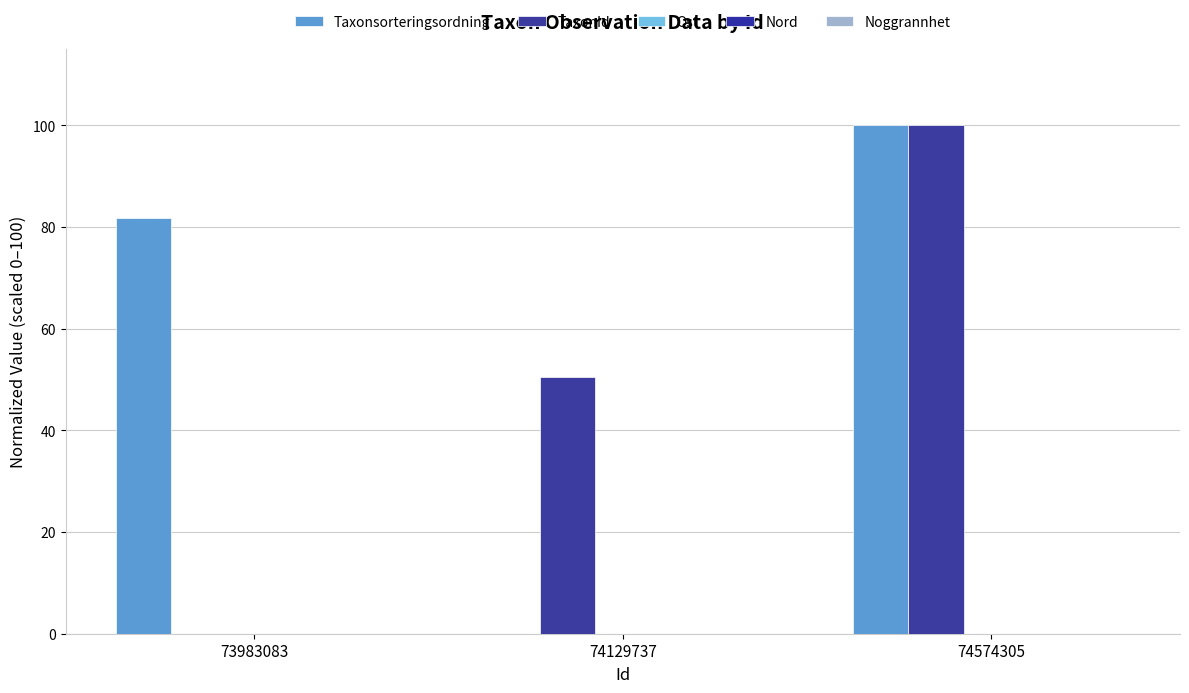

What is the total value across all series at 74574305?

200.0